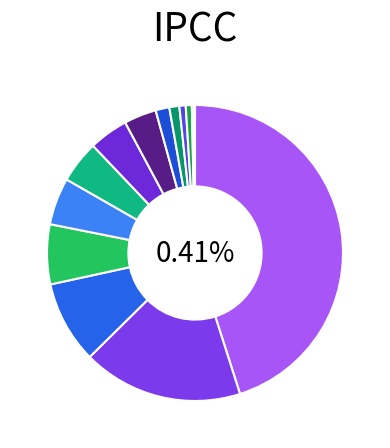

To the nearest percent, what portion does China represent?

26%